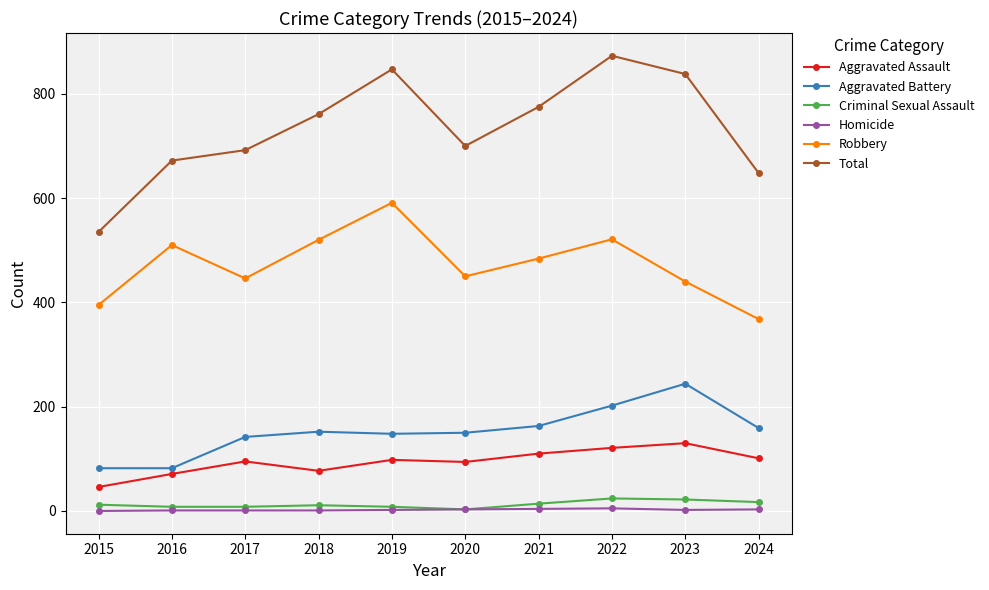

True or false: Robbery and Aggravated Assault cross at least once.

False